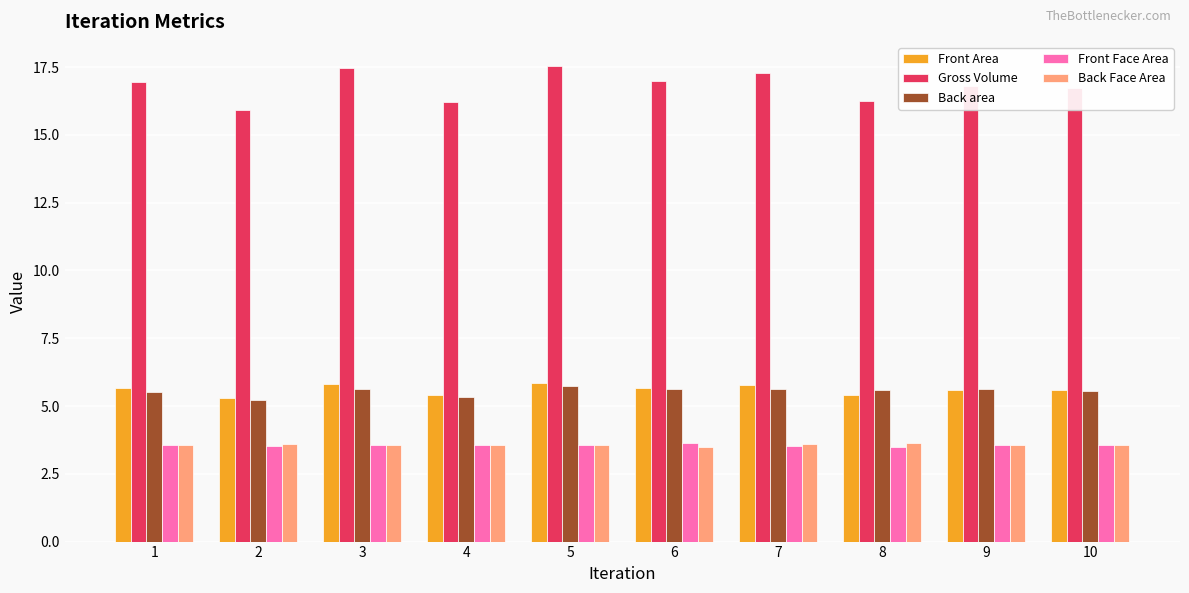

What is the minimum value shown in the chart?

3.5